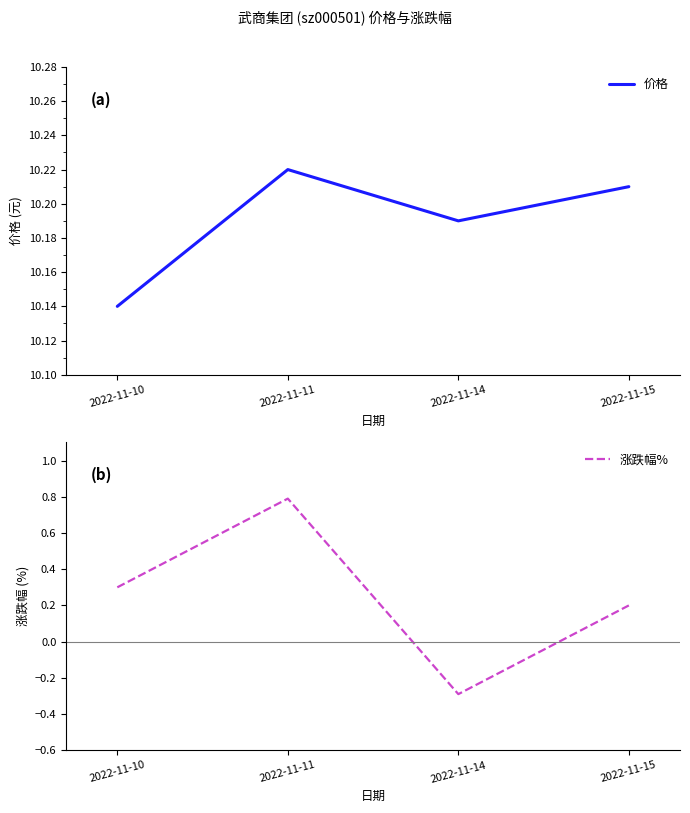

True or false: 涨跌幅% and 价格 intersect in this chart.

False